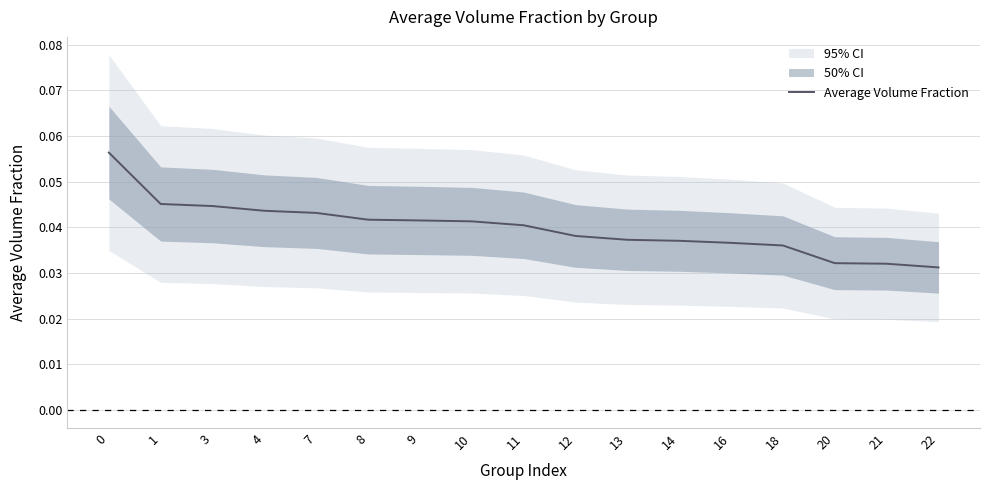

What is the sum of the values at 1 and 14?

0.1